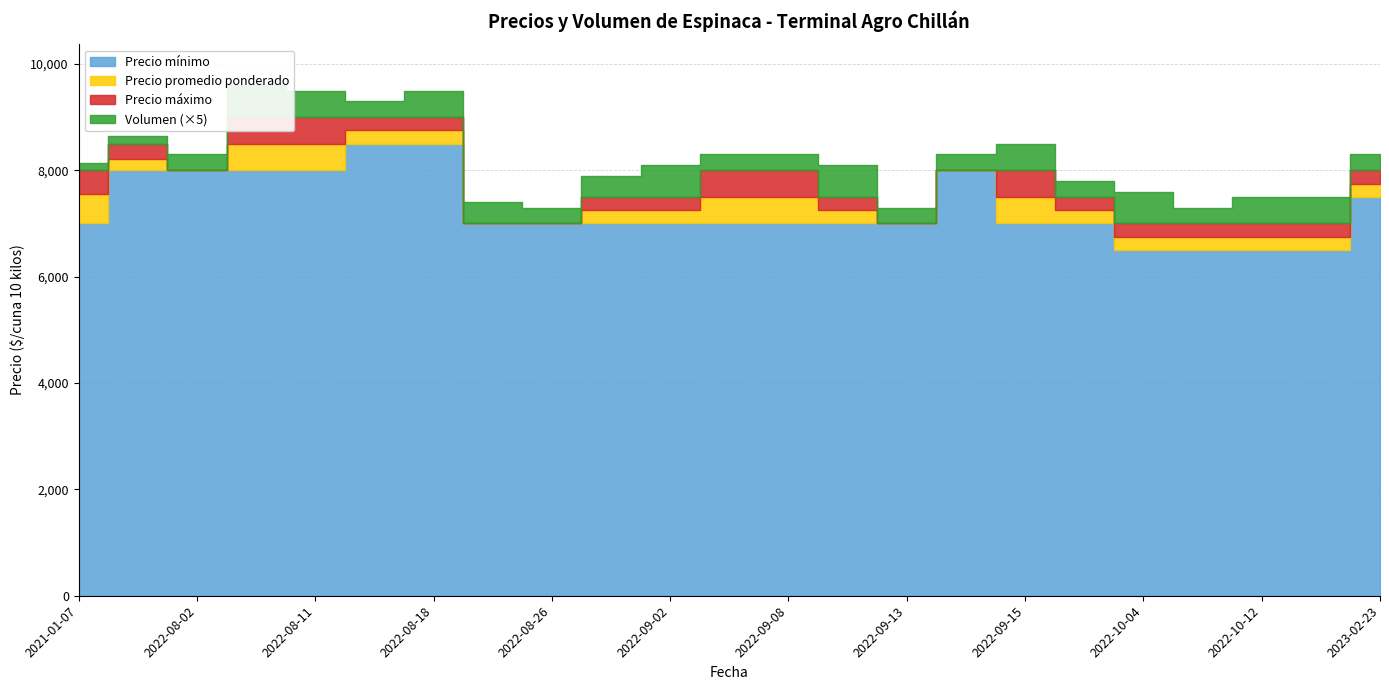

What is the total value across all series at 2022-10-04?

20370